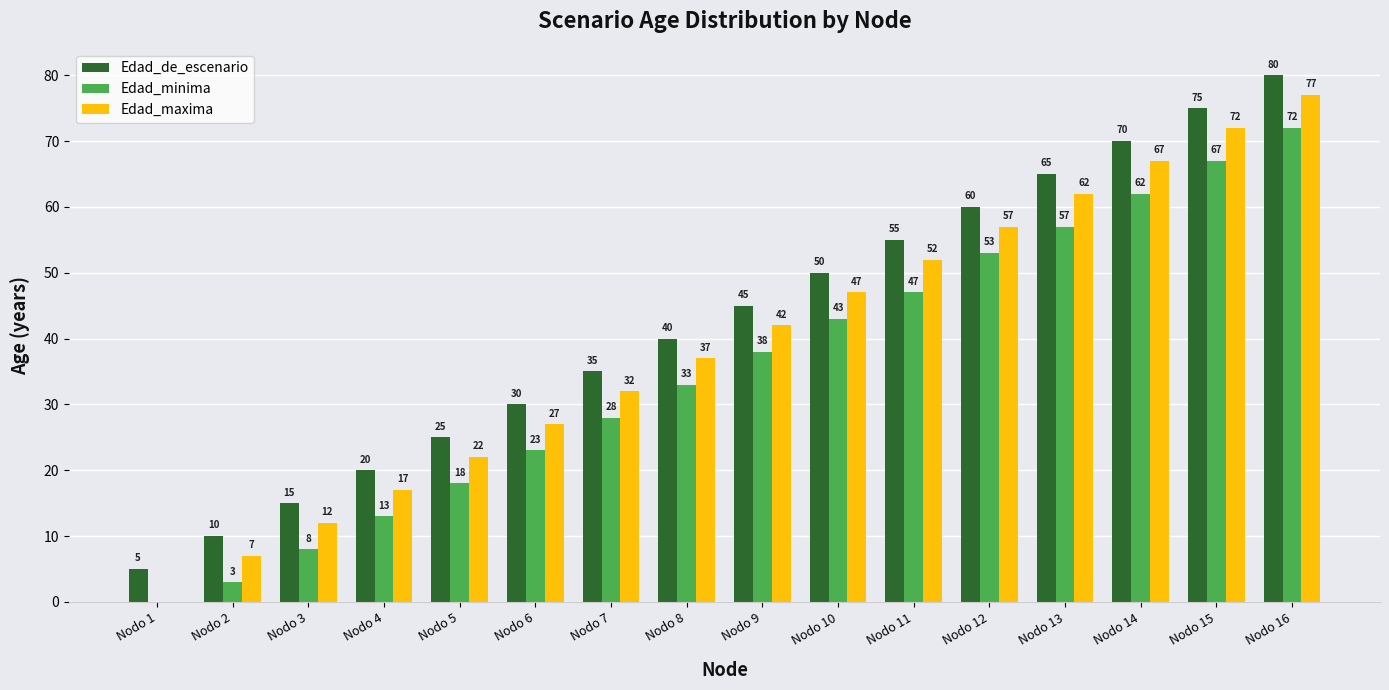

Which category has the highest value across all series?

Nodo 16